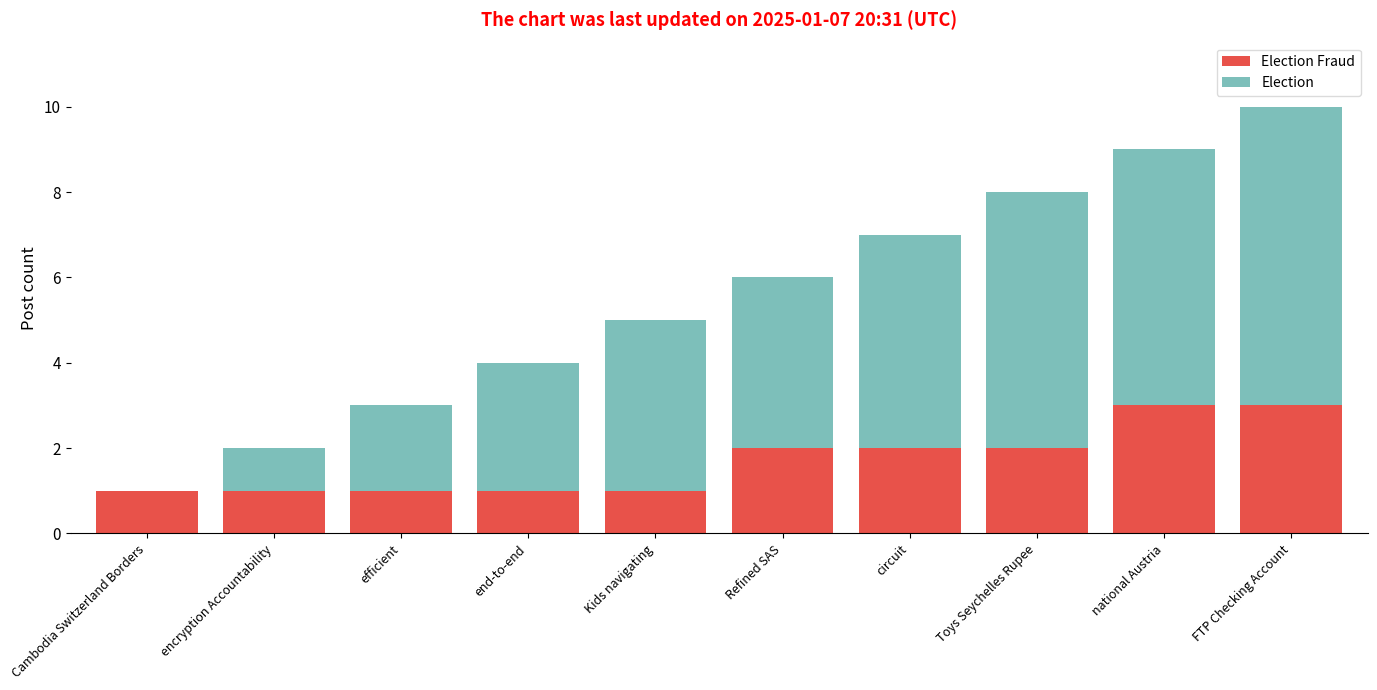

At which category is the sum across all series the highest?

FTP Checking Account